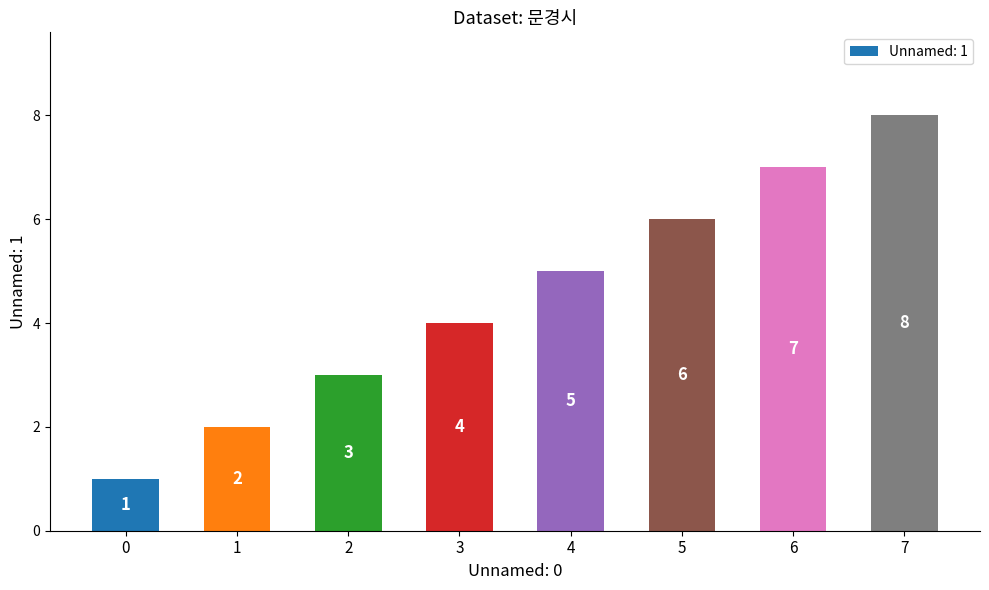

Reading right to left, transcribe all the data shown in this chart.

7=8	6=7	5=6	4=5	3=4	2=3	1=2	0=1